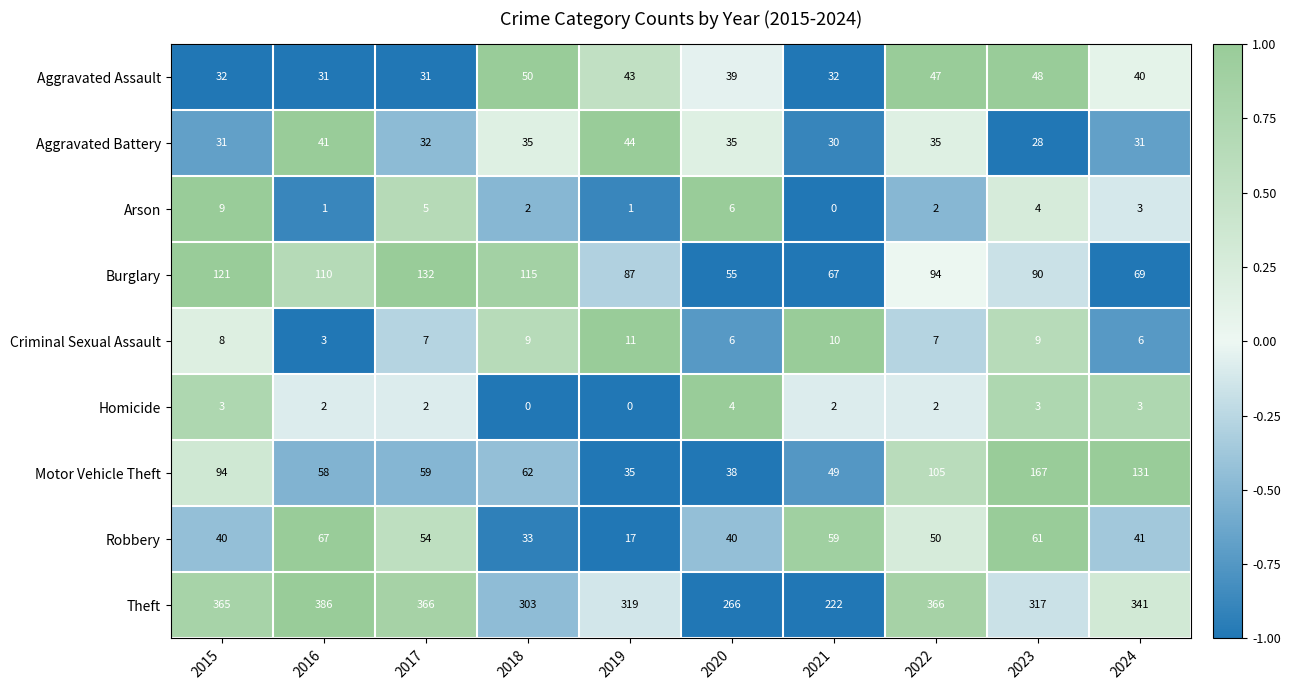

Between 2019 and 2021, which series saw the biggest shift?

Theft